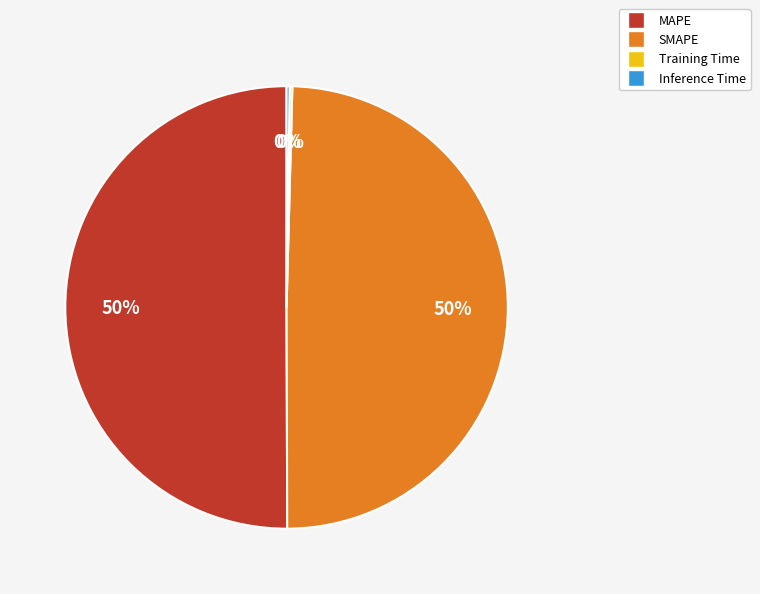

To the nearest percent, what is the difference between the largest and smallest slice percentages?

50%